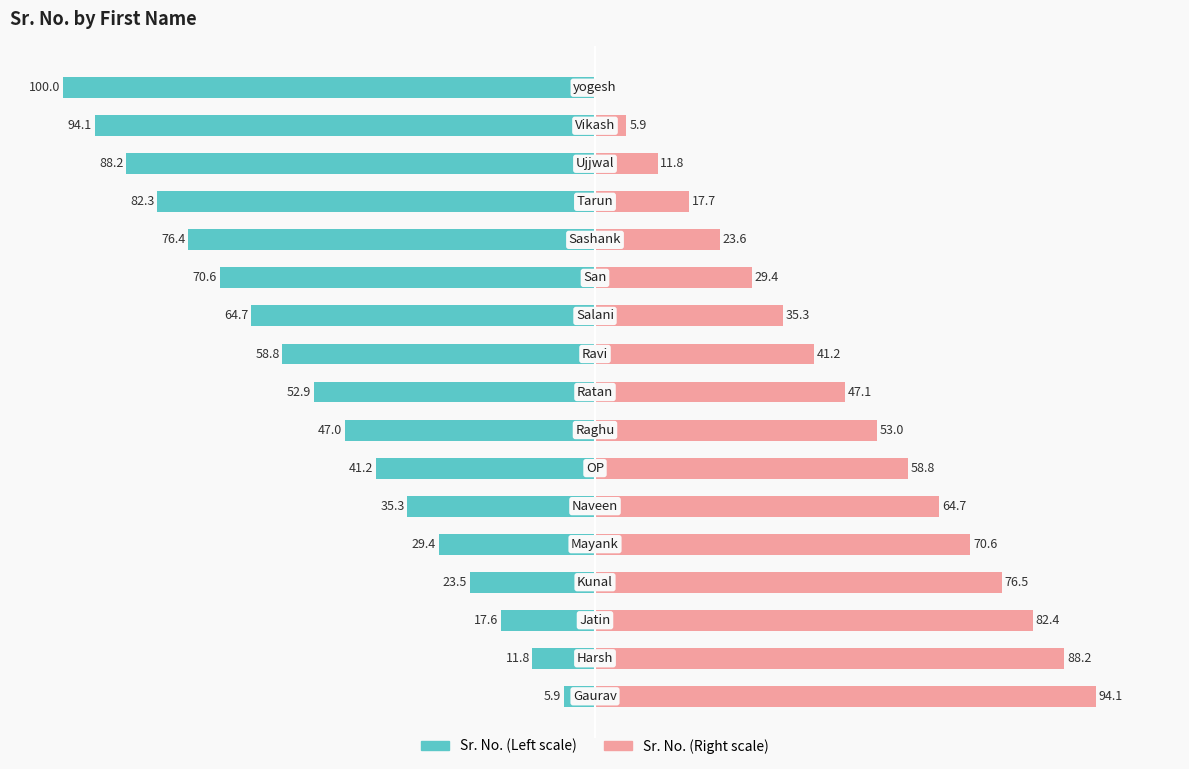

Reading left to right, extract all data points from this chart.

Sr. No. (Left): 0=-5.9	1=-11.8	2=-17.6	3=-23.5	4=-29.4	5=-35.3	6=-41.2	7=-47.0	8=-52.9	9=-58.8	10=-64.7	11=-70.6	12=-76.4	13=-82.3	14=-88.2	15=-94.1	16=-100.0
Sr. No. (Right): 0=94.1	1=88.2	2=82.4	3=76.5	4=70.6	5=64.7	6=58.8	7=53.0	8=47.1	9=41.2	10=35.3	11=29.4	12=23.6	13=17.7	14=11.8	15=5.9	16=0.0